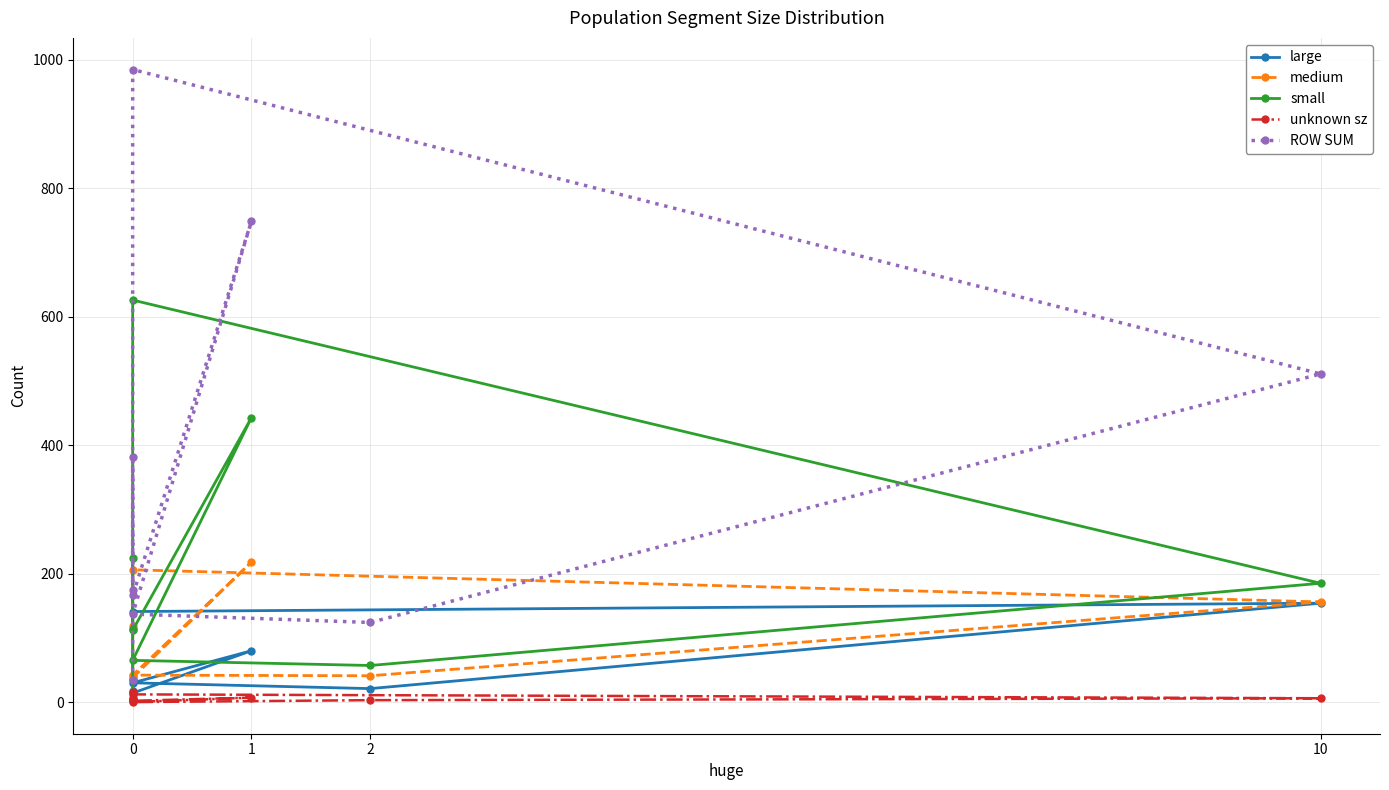

Which series has the widest spread of values?

ROW SUM